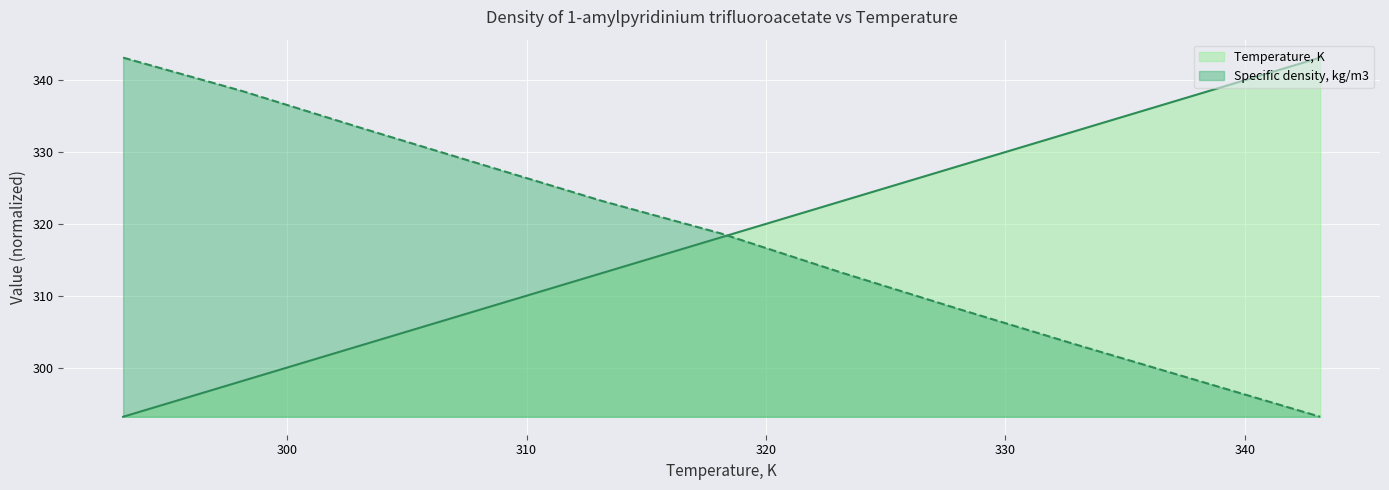

How many data points in Specific density, kg/m3 are less than 318?

5